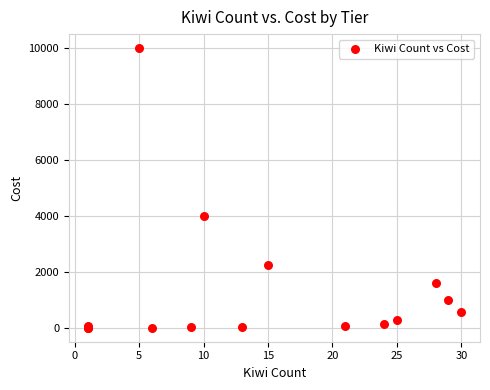

What Y value in the scatter plot is closest to 5000?

4000